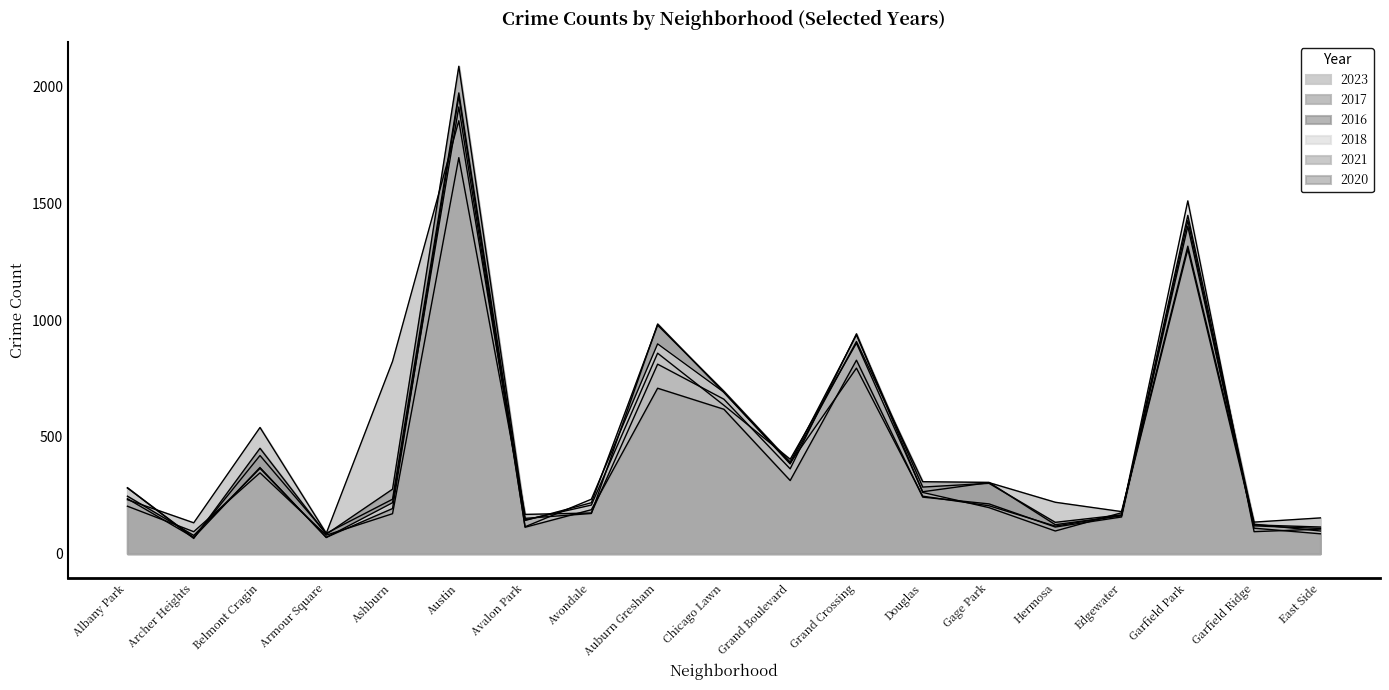

Is it true that 2017 equals 695 at Chicago Lawn?

True